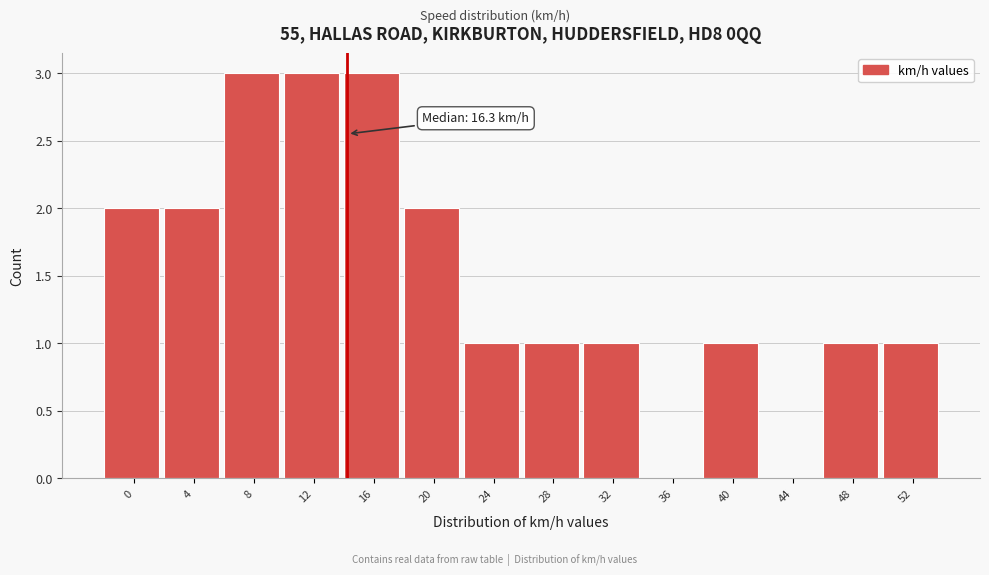

Reading left to right, transcribe all the data shown in this chart.

0=2	4=2	8=3	12=3	16=3	20=2	24=1	28=1	32=1	36=0	40=1	44=0	48=1	52=1